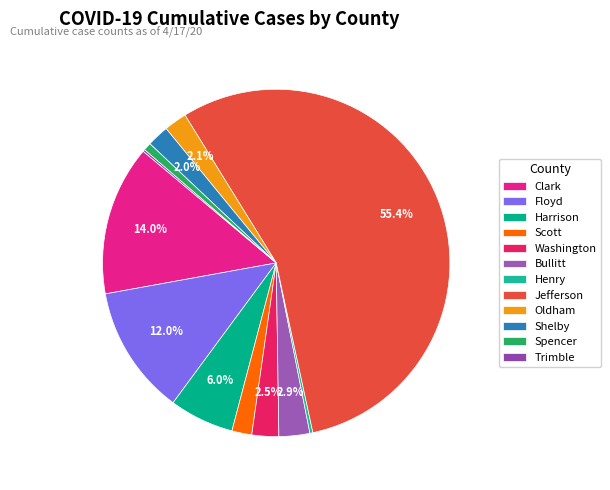

To the nearest percent, what portion does Shelby represent?

2%